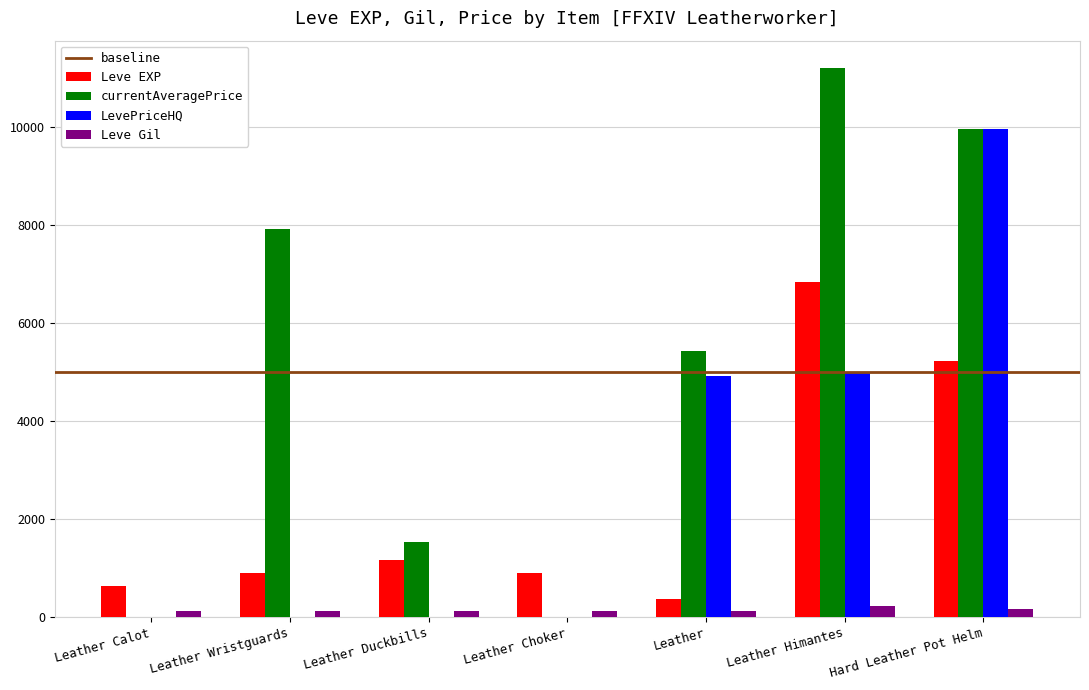

Is it true that LevePriceHQ equals 4955 at Leather Duckbills?

False